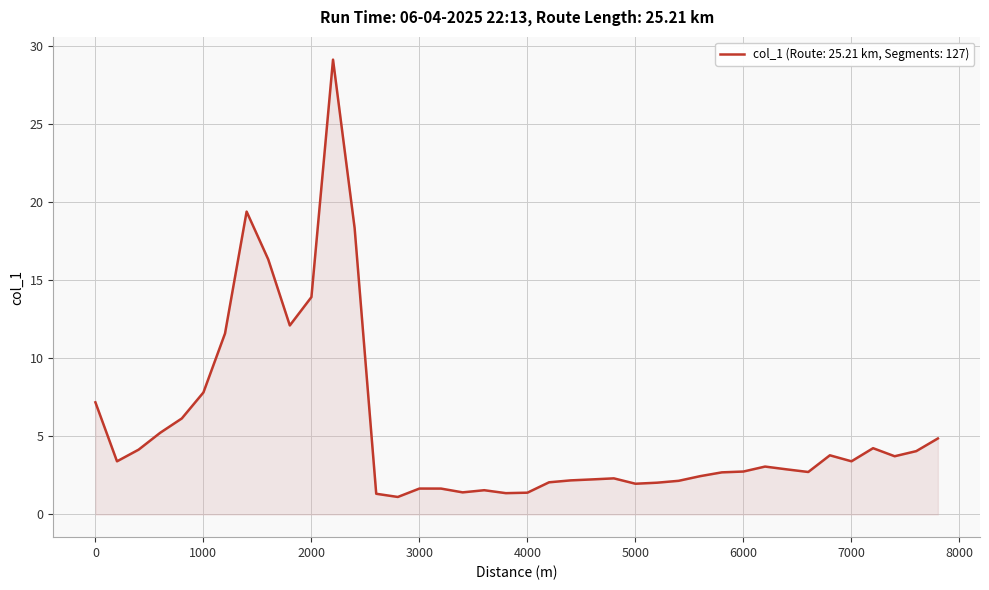

What is the maximum value shown in the chart?

29.1